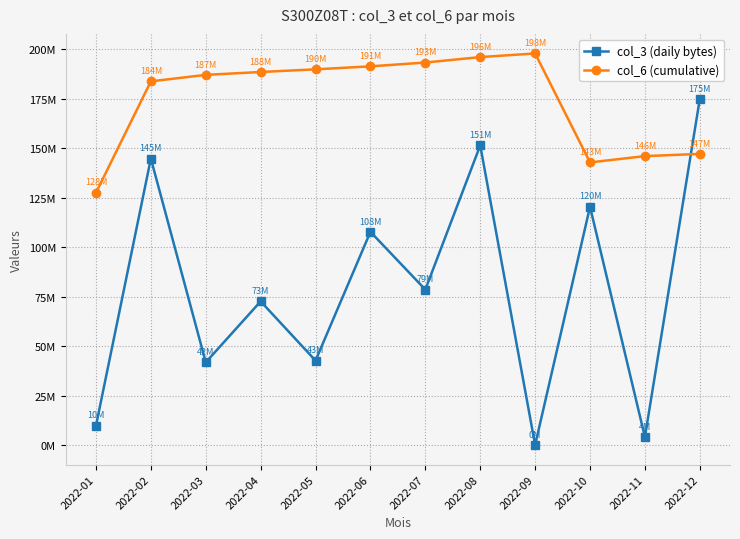

After their last crossing, which series has the higher values: col_6 (cumulative) or col_3 (daily bytes)?

col_3 (daily bytes)